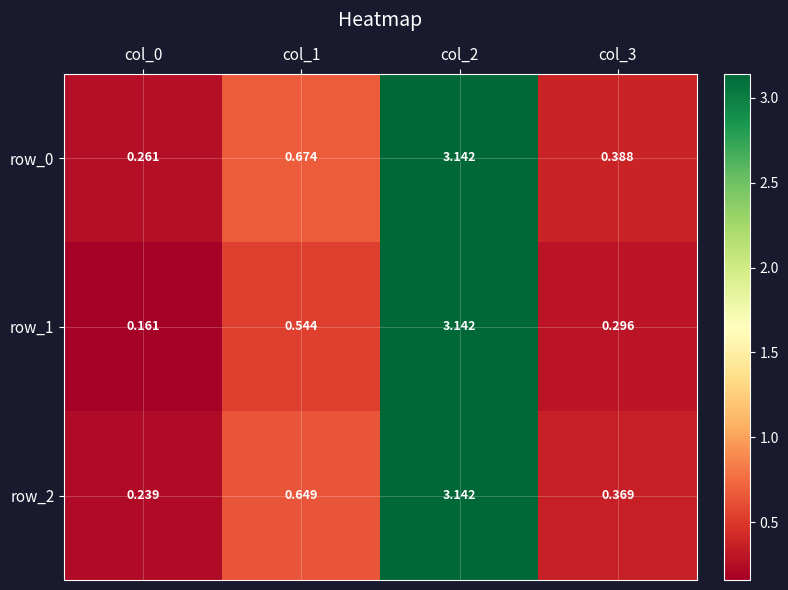

At how many categories does at least one series exceed 0?

4